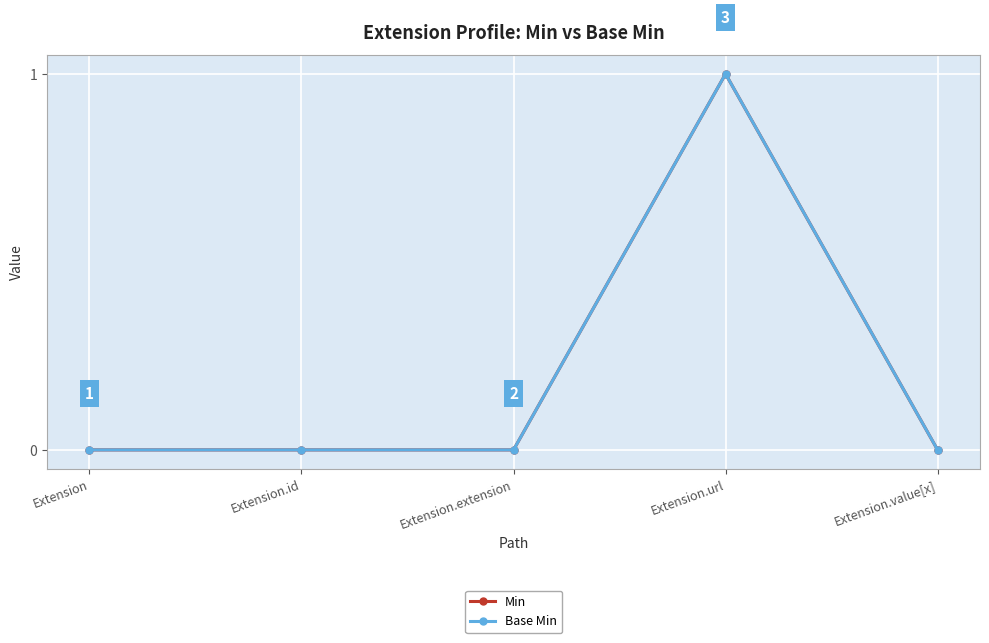

Is the value of Base Min at Extension.id greater than the value of Min at Extension.value[x]?

No